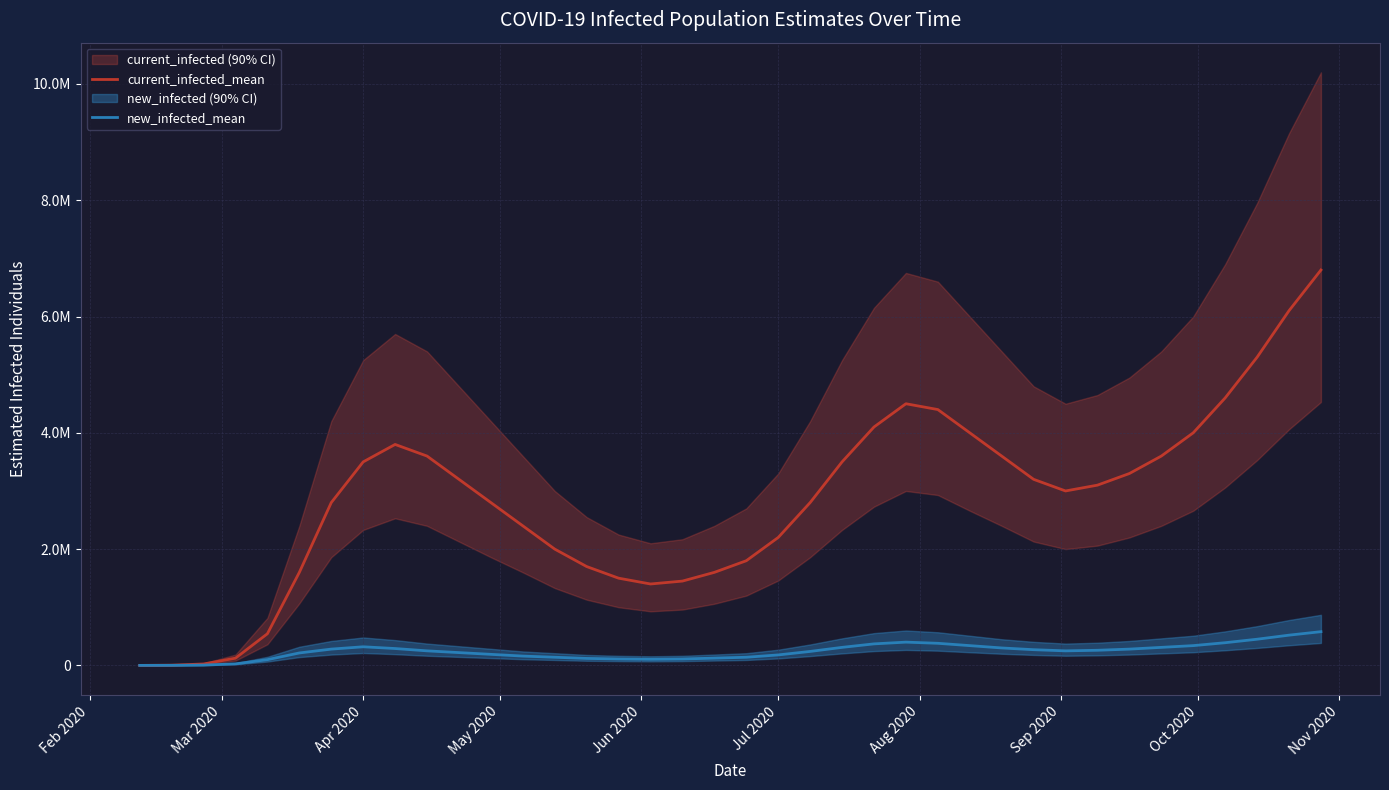

Reading right to left, extract all data points from this chart.

current_infected_mean: 6800000.0	6100000.0	5300000.0	4600000.0	4000000.0	3600000.0	3300000.0	3100000.0	3000000.0	3200000.0	3600000.0	4000000.0	4400000.0	4500000.0	4100000.0	3500000.0	2800000.0	2200000.0	1800000.0	1600000.0	1450000.0	1400000.0	1500000.0	1700000.0	2000000.0	2400000.0	2800000.0	3200000.0	3600000.0	3800000.0	3500000.0	2800000.0	1599730.0	544493.0	124139.0	24367.2	3769.1	55.3
new_infected_mean: 580000.0	520000.0	450000.0	390000.0	340000.0	310000.0	280000.0	260000.0	250000.0	270000.0	300000.0	340000.0	380000.0	400000.0	370000.0	310000.0	240000.0	180000.0	140000.0	125000.0	110000.0	105000.0	110000.0	120000.0	140000.0	160000.0	190000.0	220000.0	250000.0	290000.0	320000.0	280000.0	213872.0	98544.1	26033.6	5372.5	1051.4	55.3